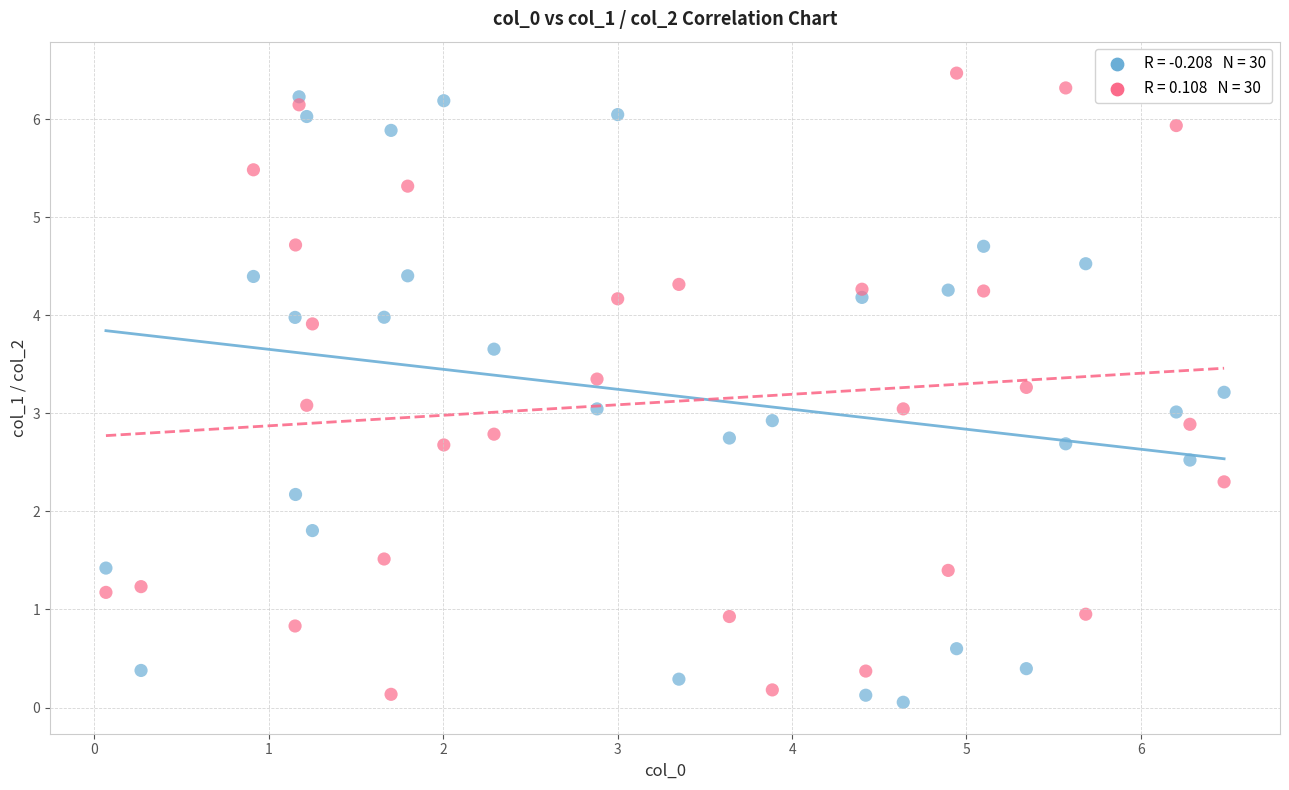

Across all data points, what is the range of X values (max minus min)?

6.4